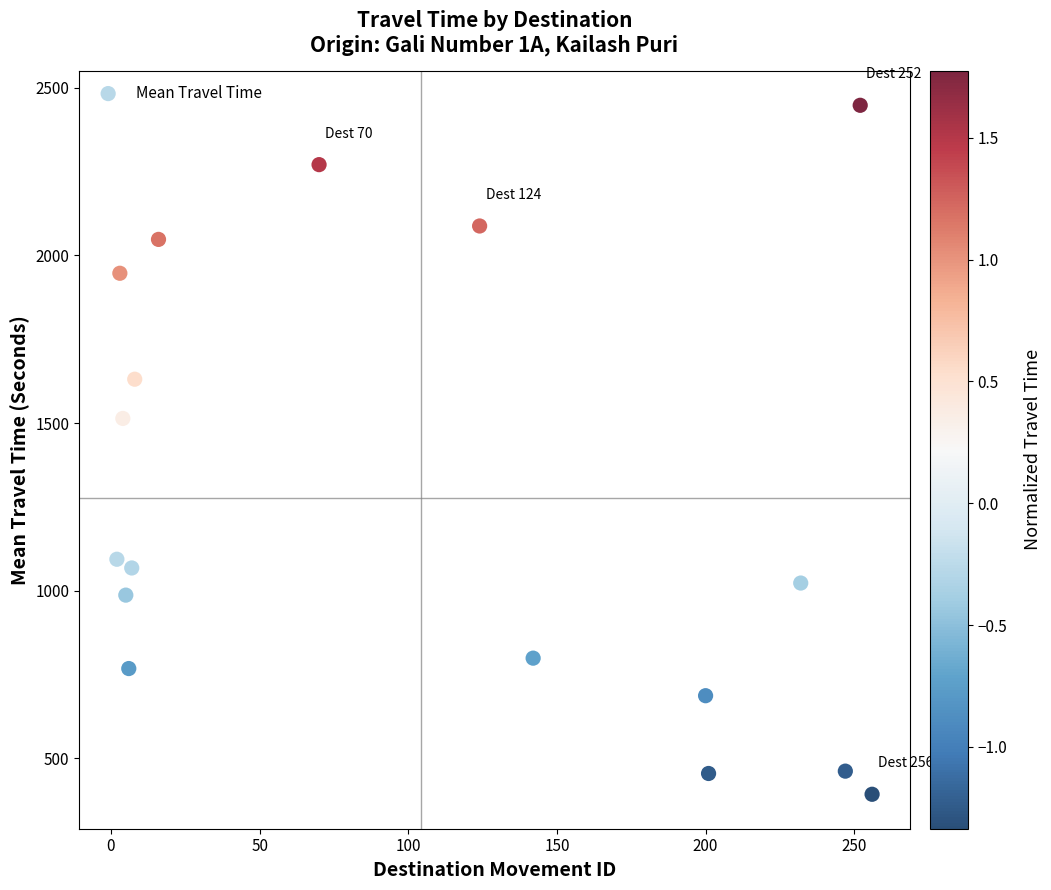

What Y value in the scatter plot is closest to 1420?

1514